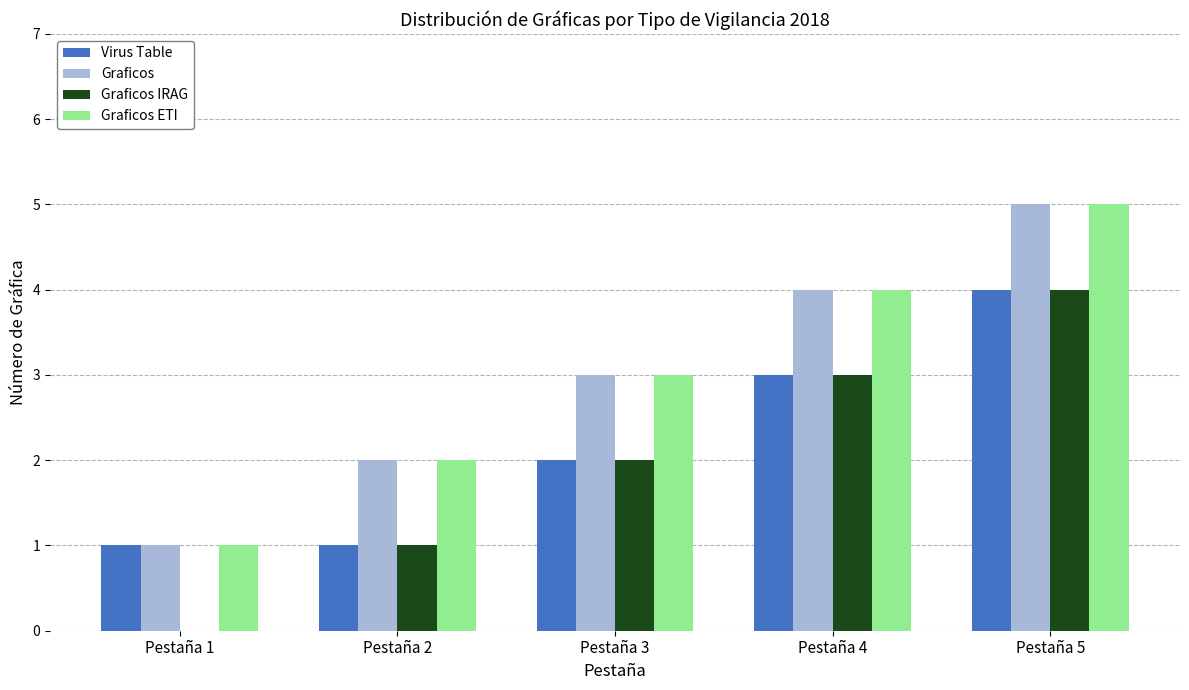

At which category is the sum across all series the highest?

Pestaña 5